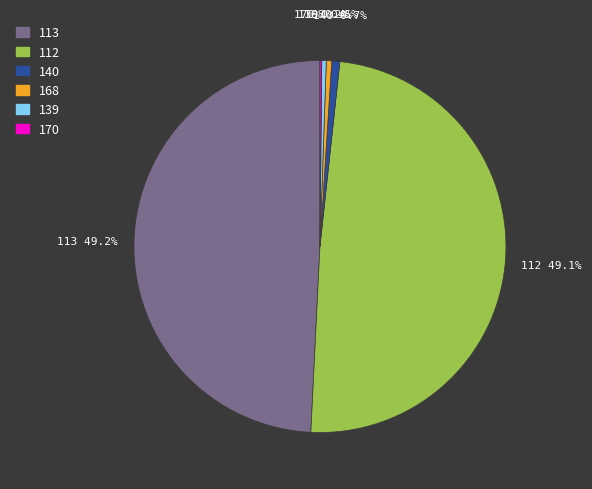

Is the sum of 113 and 168 greater than half?

No